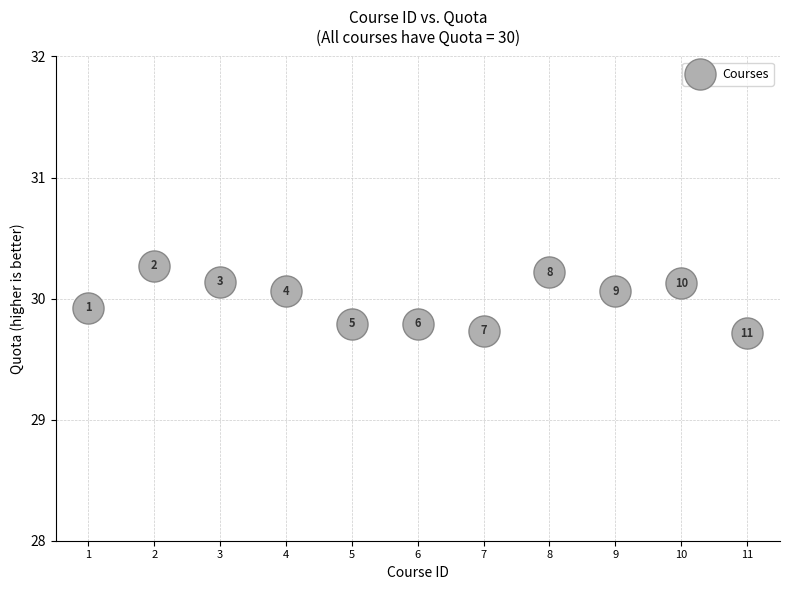

What is the average X value?

6.0